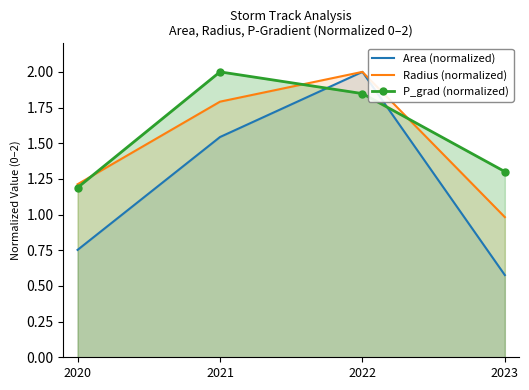

At which category does Radius (normalized) reach its first local peak?

2022